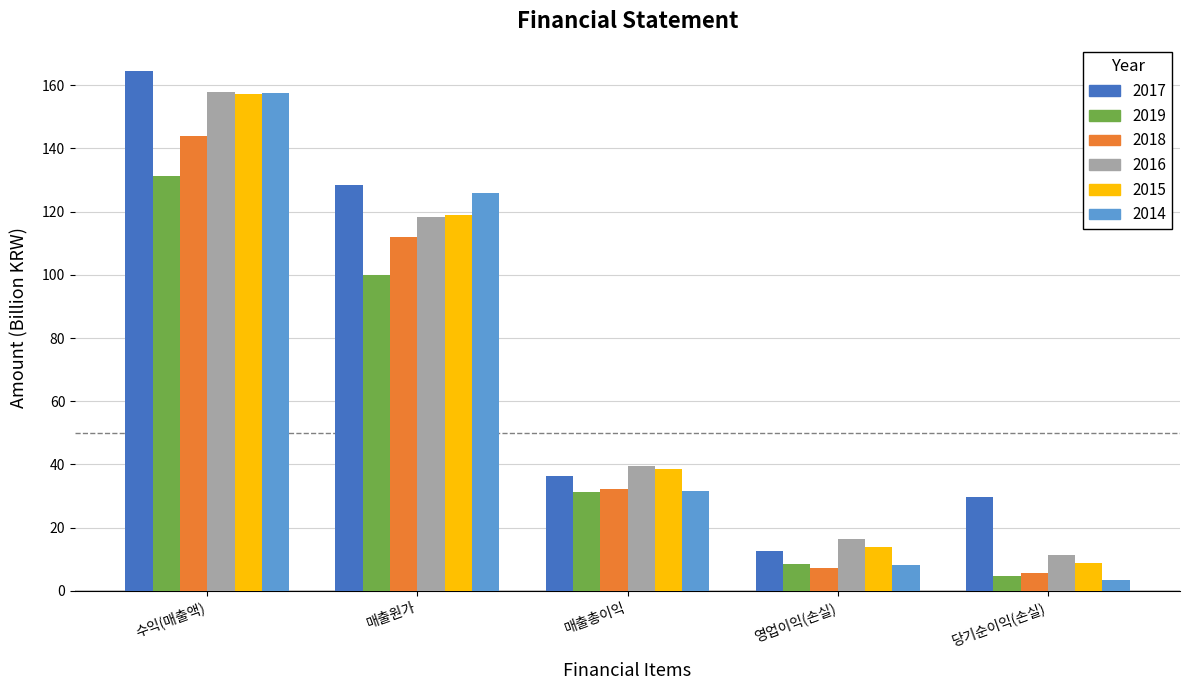

How many bars are there in each group?

6